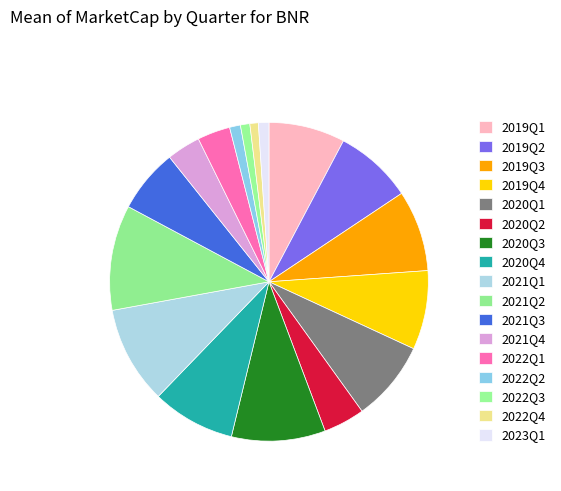

Count the number of slices in the pie.

17